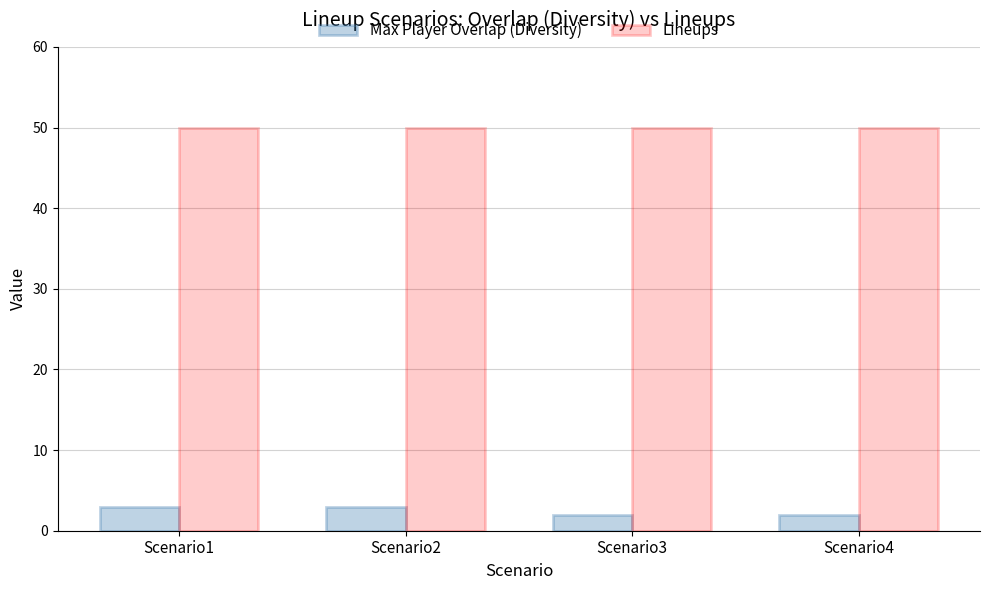

Are the bars horizontal?

No